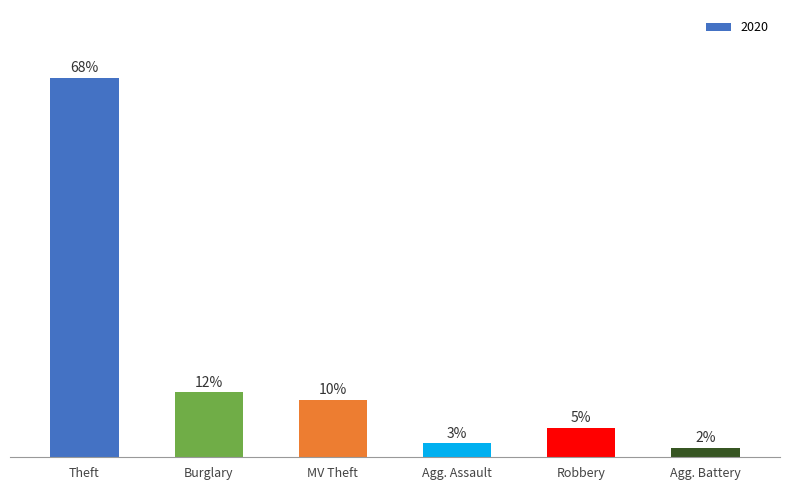

Are the bars horizontal?

No